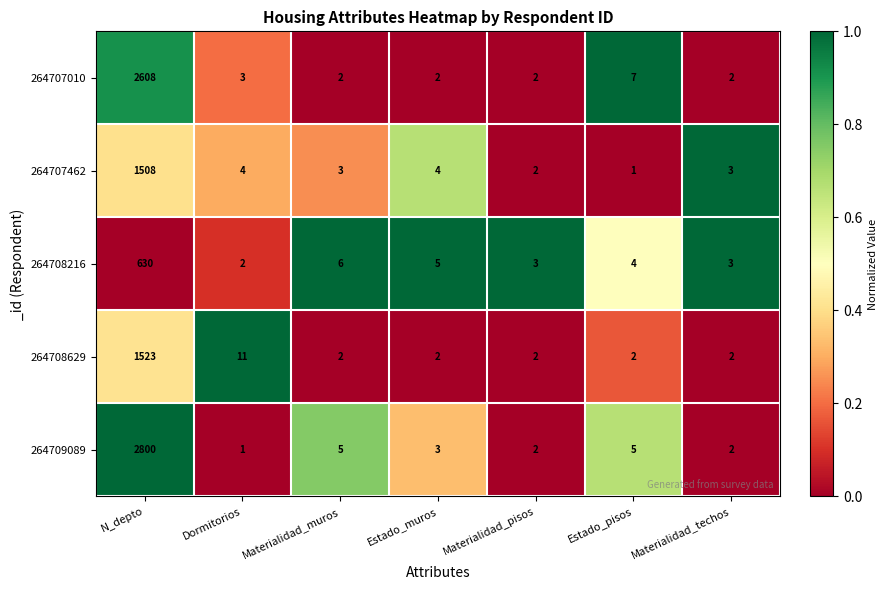

What is the difference between the maximum and minimum values in the 264707462 series?

1507